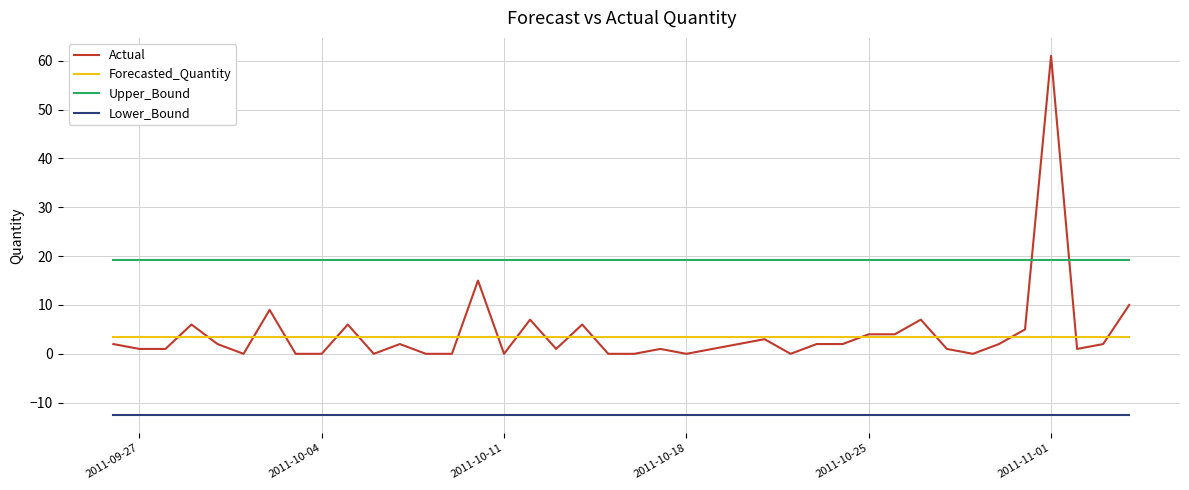

What is the minimum value shown in the chart?

-12.5